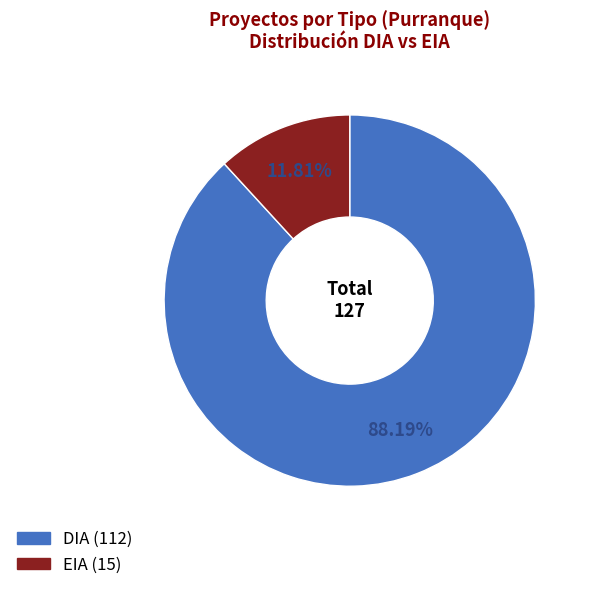

Count the number of slices in the pie.

2